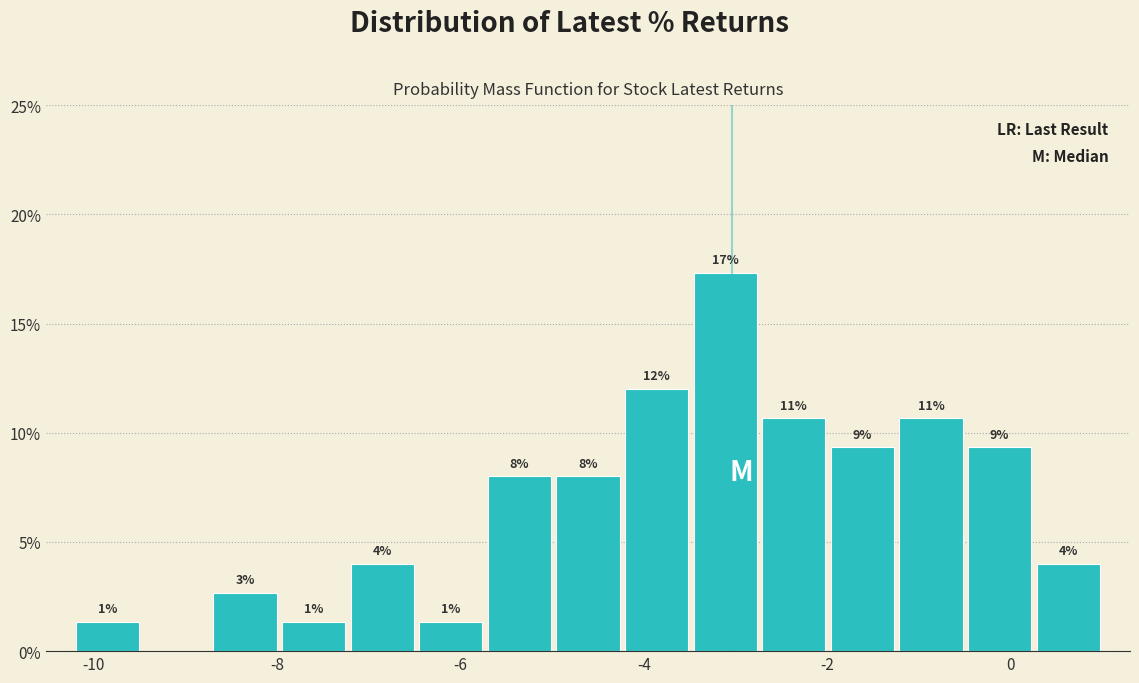

Around what value on the x-axis is the tallest bar? Give the approximate position of its centre, as read against the axis.

-3.2